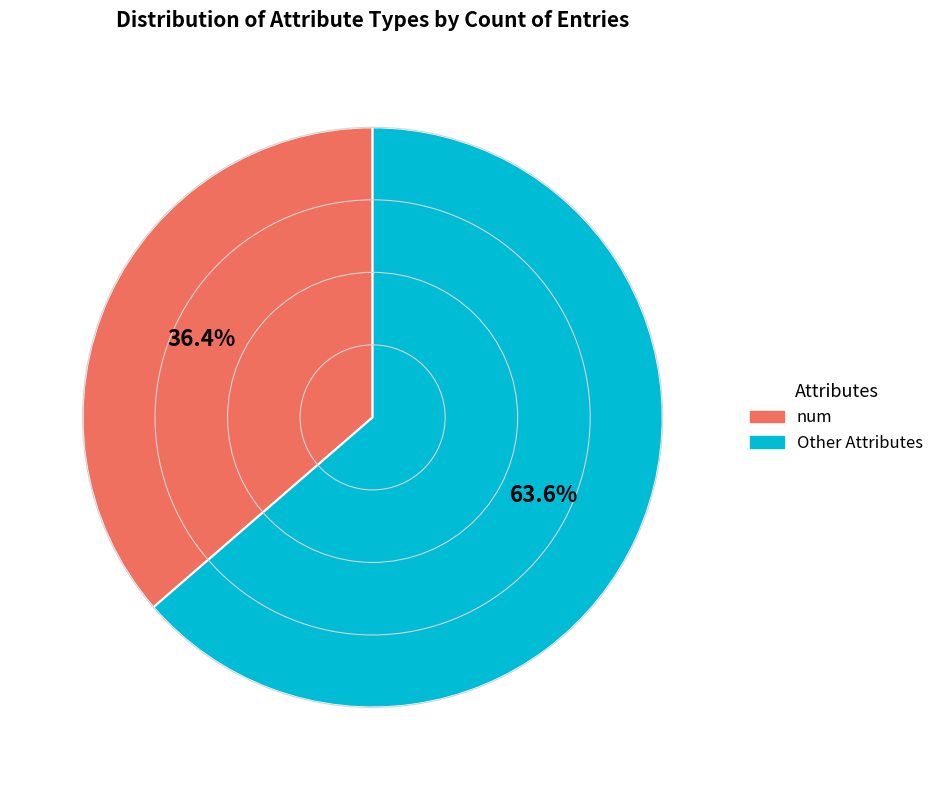

Does any single category account for the majority?

Yes